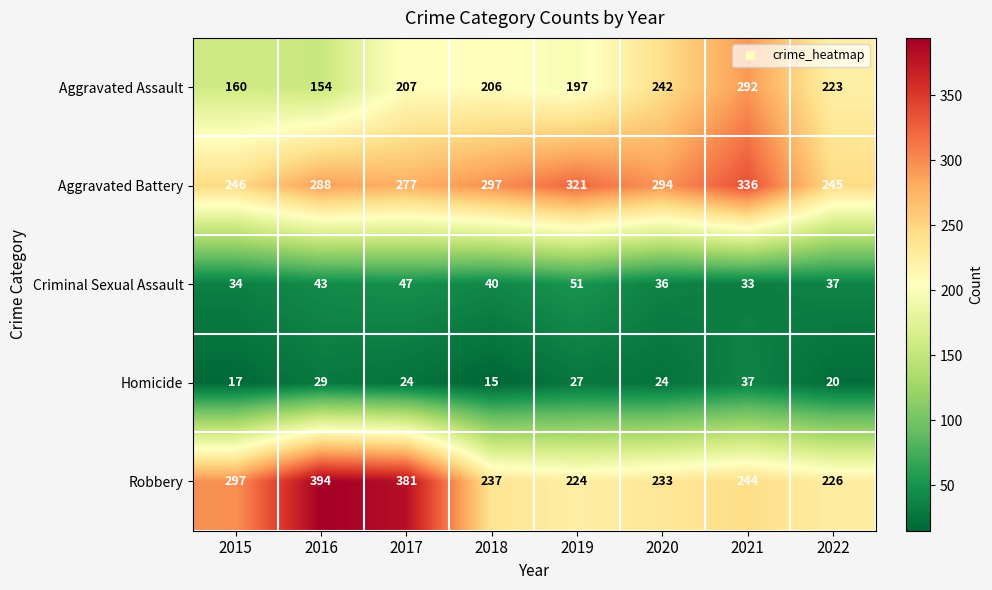

The Aggravated Battery series shows 434 at 2016. True or false?

False